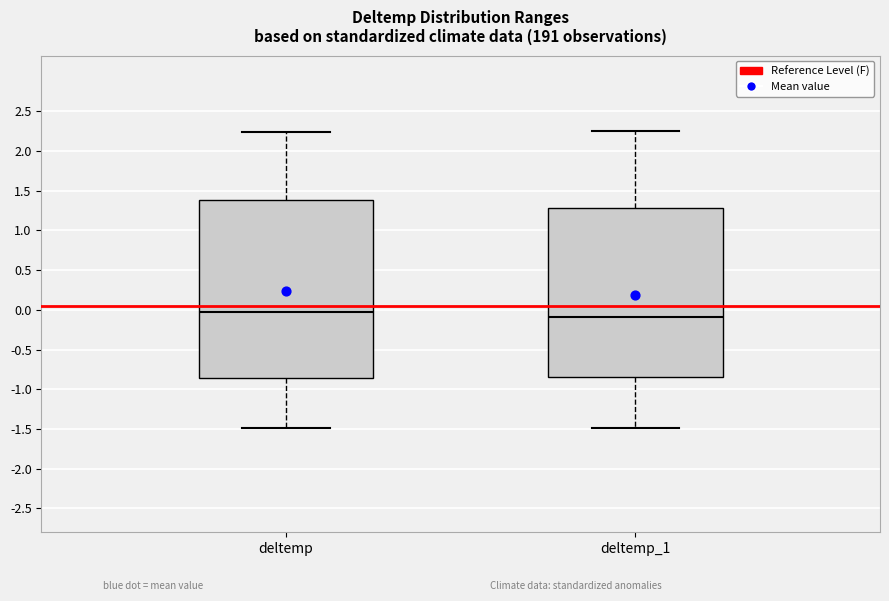

Reading left to right, read every box against the y-axis: the position of its median line, the range the box covers, and the ends of its whiskers. The values are not printed on the chart, so give them approximately, as read against the axis.

deltemp: median -0.05, box -0.85 to 1.40, whiskers -1.50 to 2.25
deltemp_1: median -0.10, box -0.85 to 1.30, whiskers -1.50 to 2.25